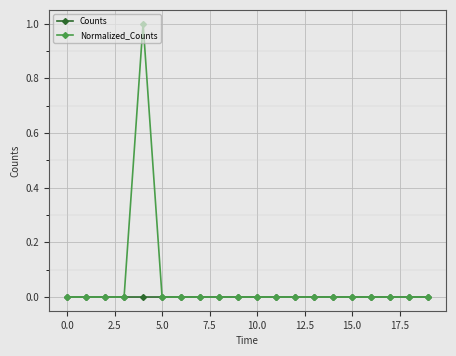

List the series in order of their peak value, highest first.

Normalized_Counts, Counts